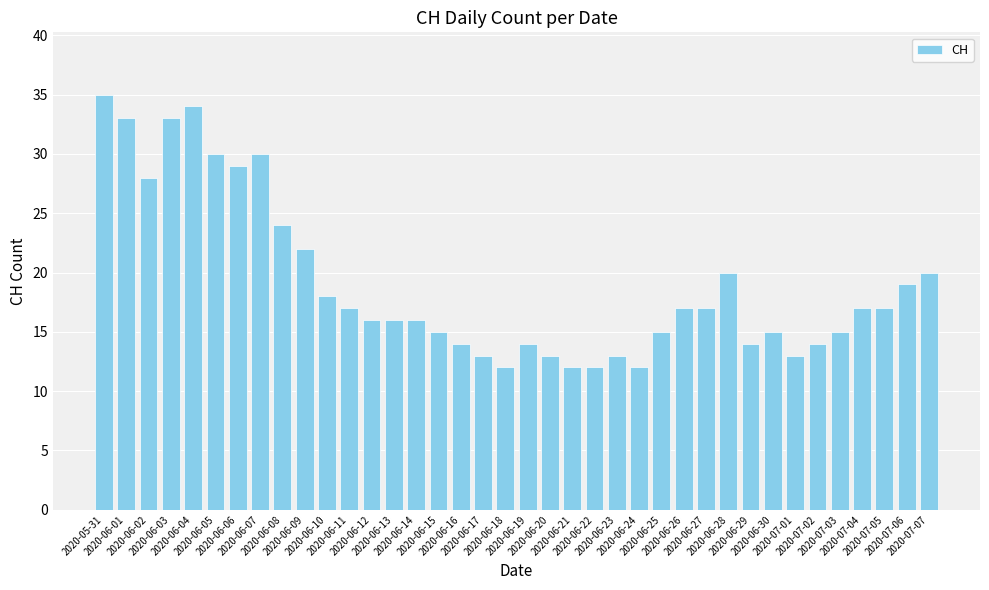

Reading left to right, extract all data points from this chart.

35	33	28	33	34	30	29	30	24	22	18	17	16	16	16	15	14	13	12	14	13	12	12	13	12	15	17	17	20	14	15	13	14	15	17	17	19	20